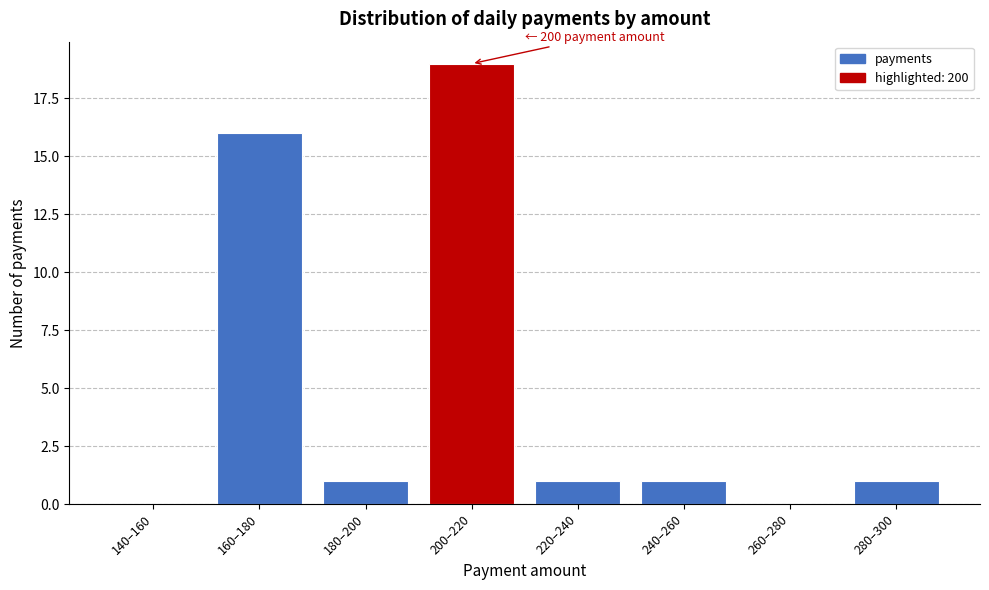

Reading left to right, what are all the values shown in this chart?

140–160=0	160–180=16	180–200=1	200–220=19	220–240=1	240–260=1	260–280=0	280–300=1